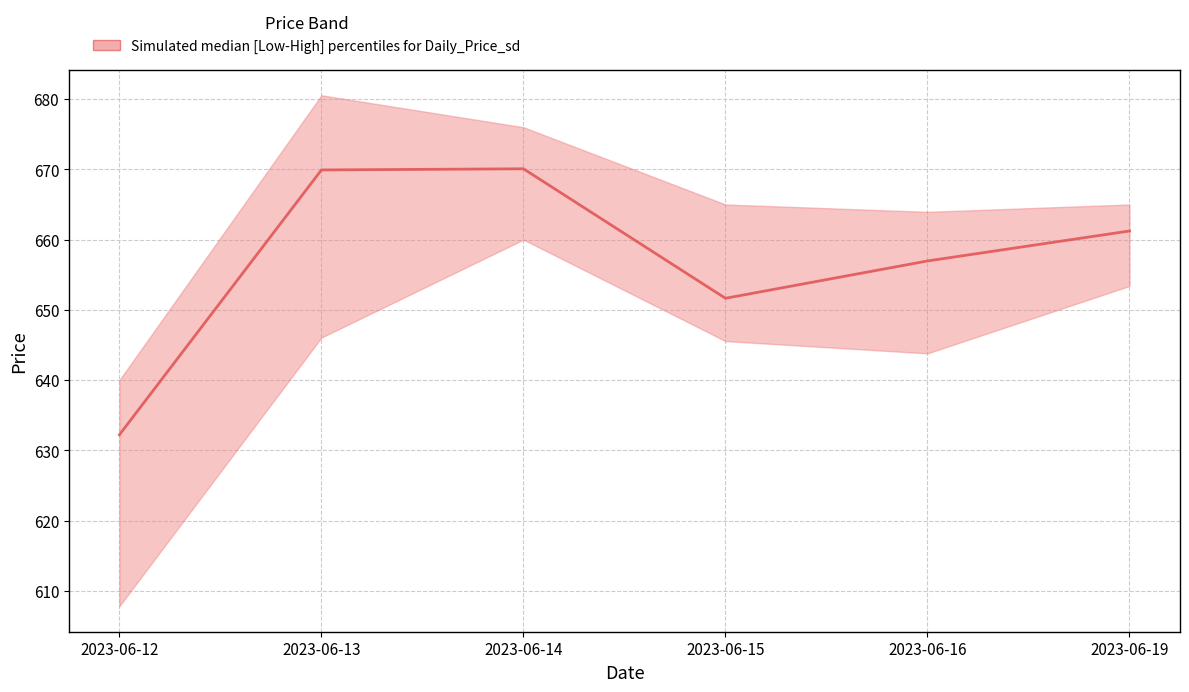

How many data points are less than 661?

3